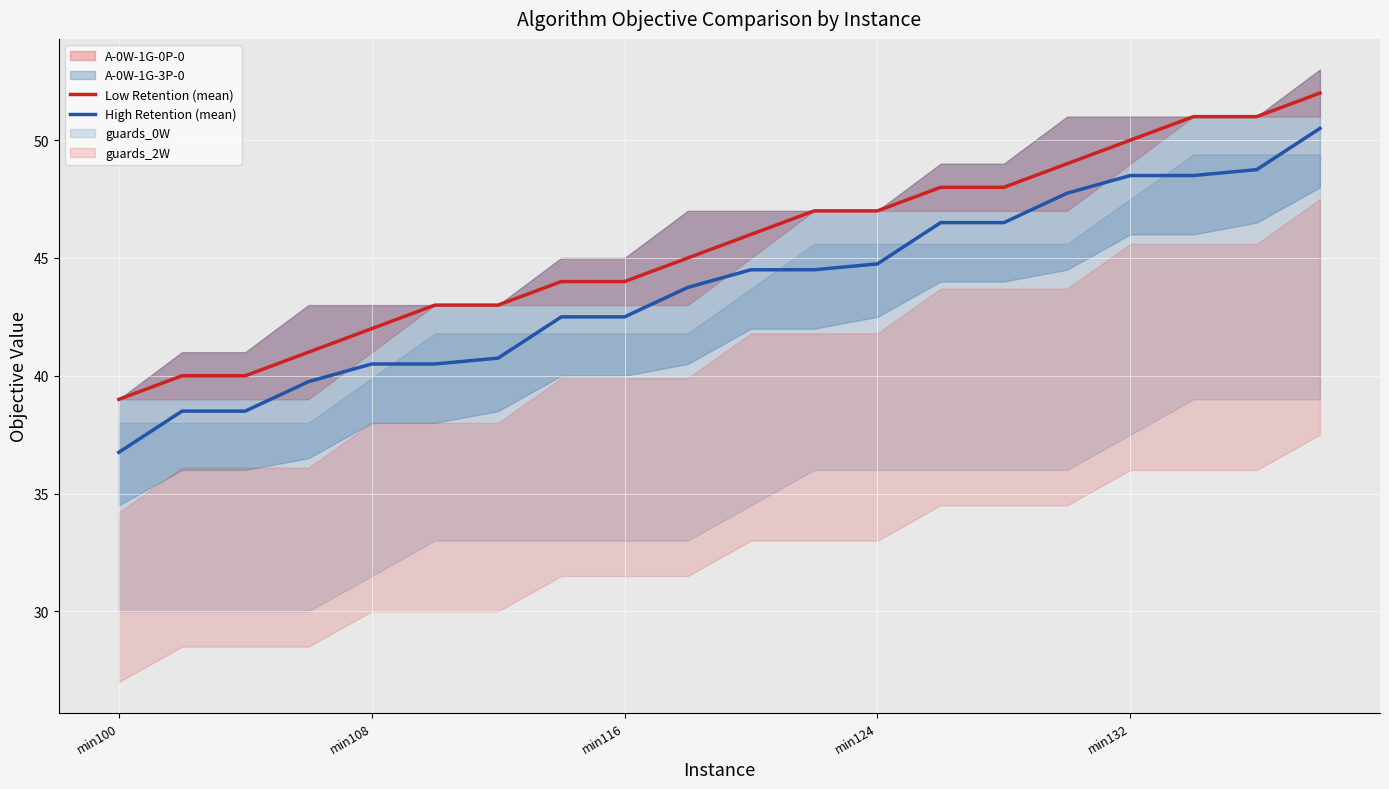

True or false: High Retention (mean) and Low Retention (mean) intersect in this chart.

False